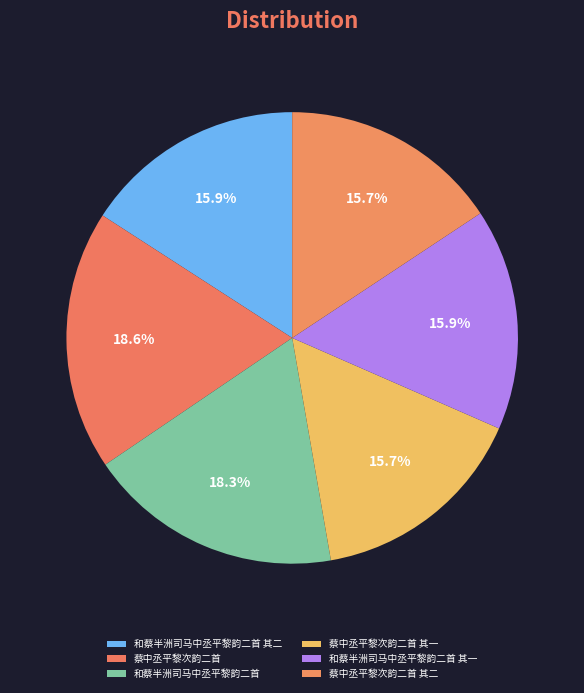

Is there any slice that represents more than half of the pie?

No